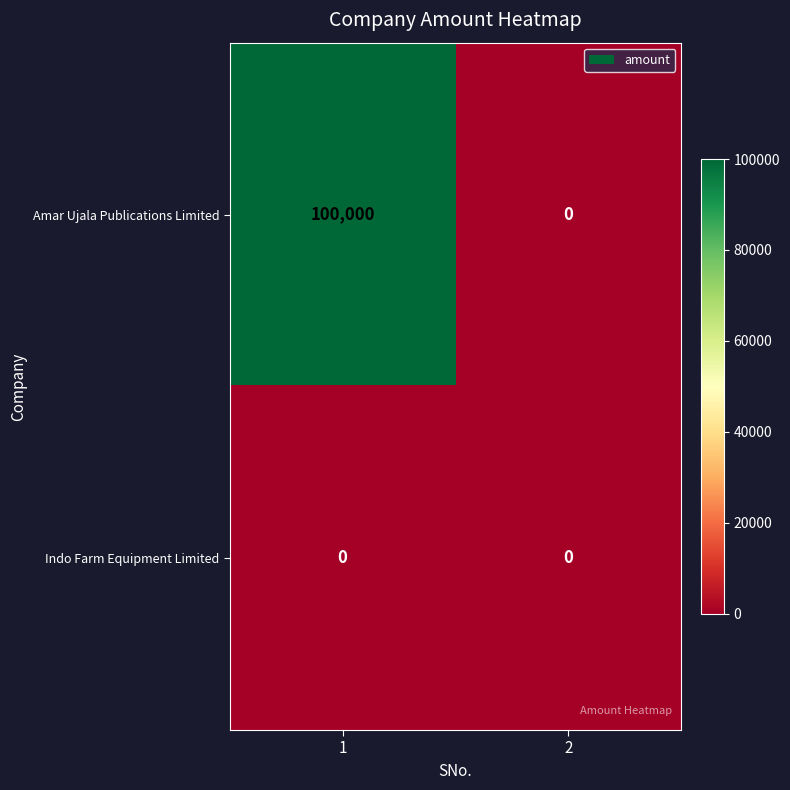

Which series has the largest total across all categories?

Amar Ujala Publications Limited